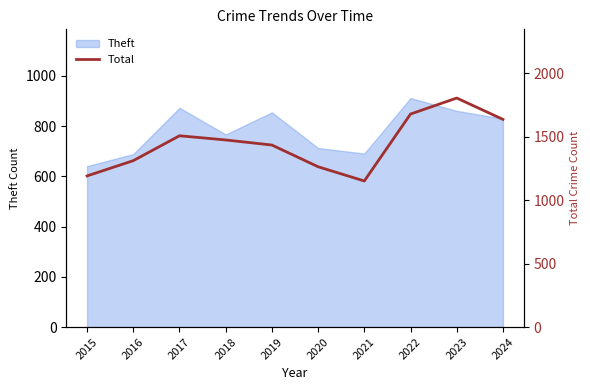

What is the average value?

1444